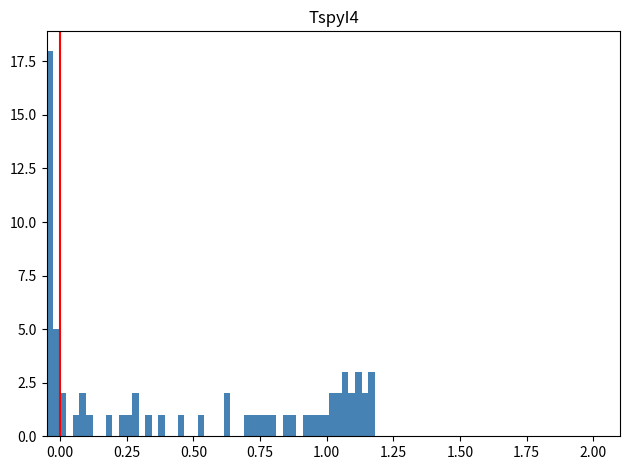

Read against the x-axis, roughly where is the centre of the tallest bar?

-0.05